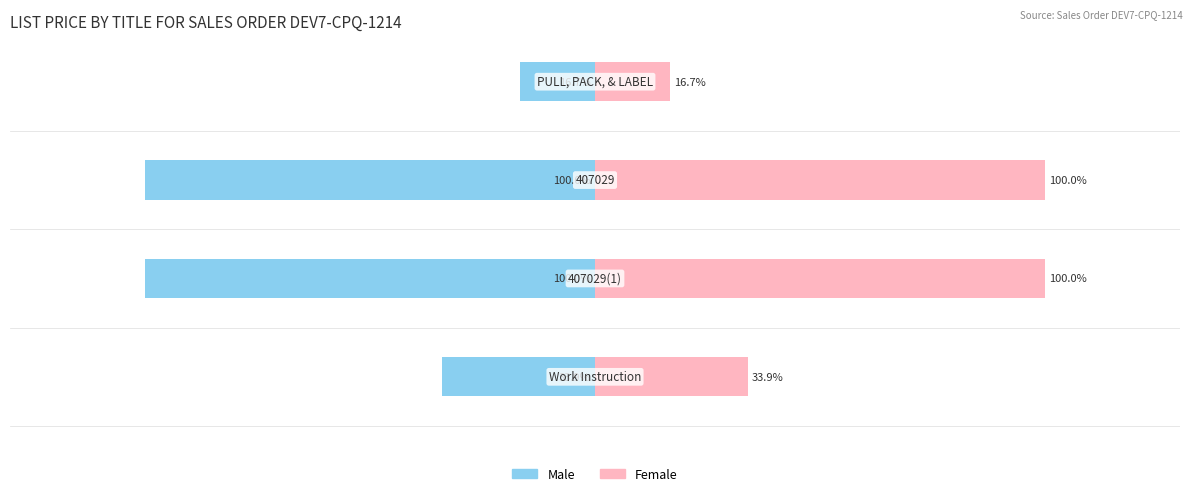

What is the difference between the Male values at 0 and 3?

17.3